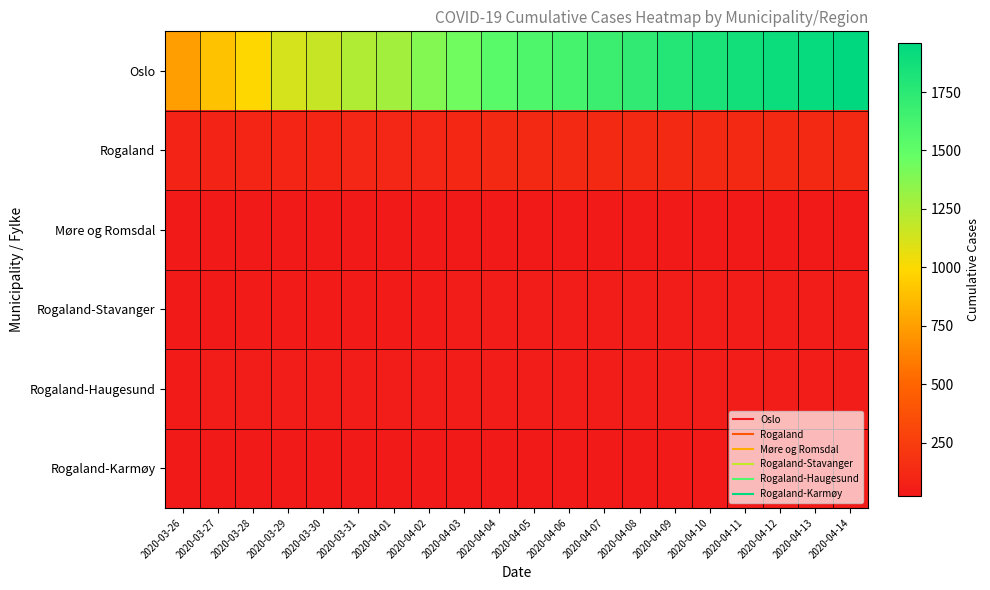

At how many categories does at least one series exceed 794?

19